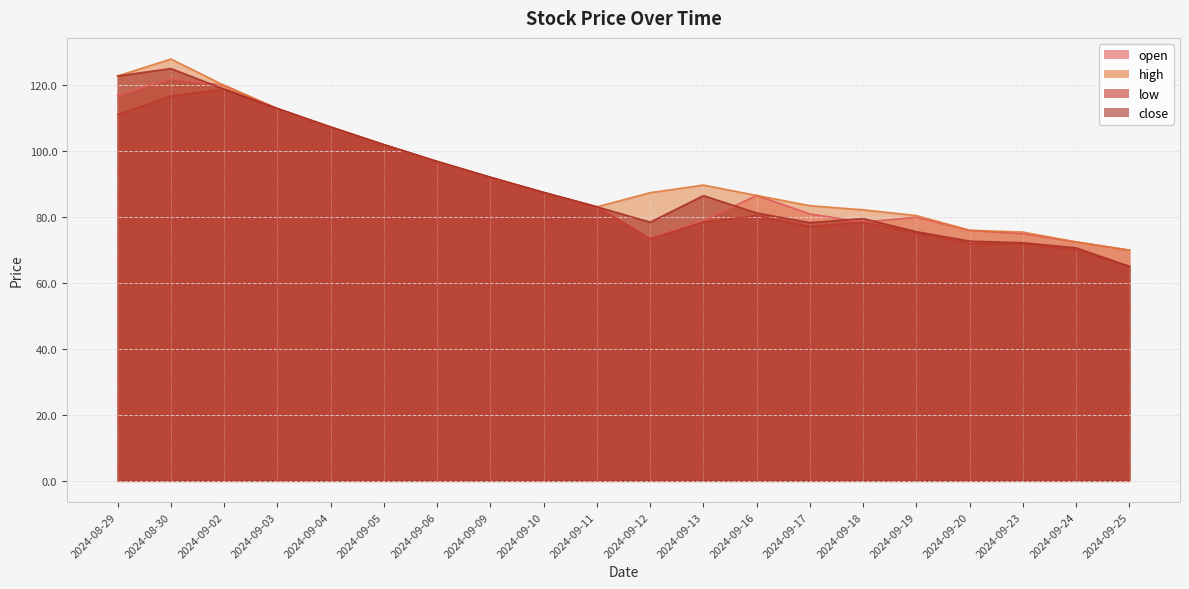

Does the chart have visible grid lines?

Yes